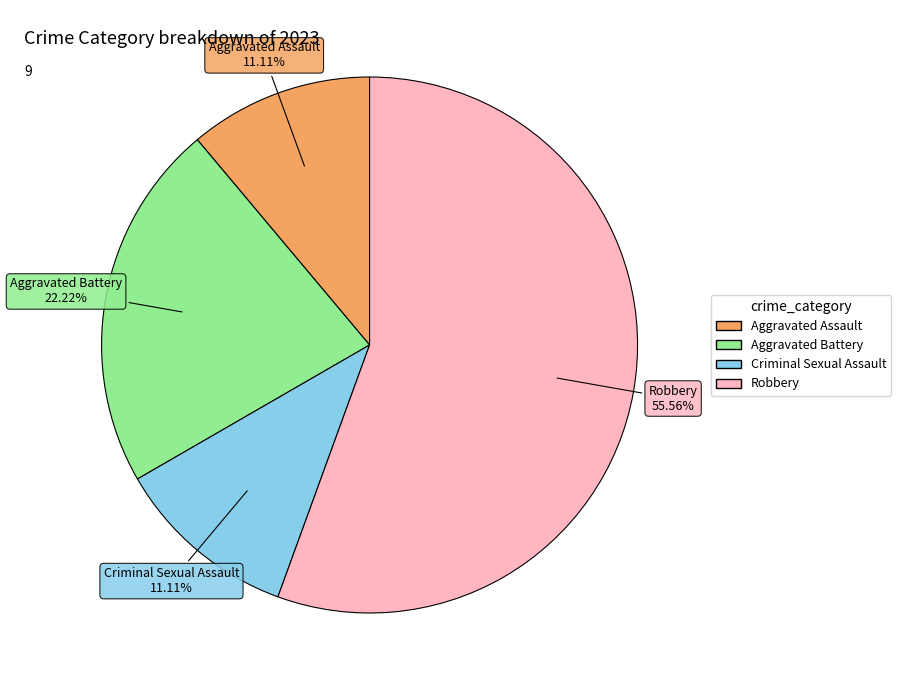

Is there a majority slice in this chart?

Yes